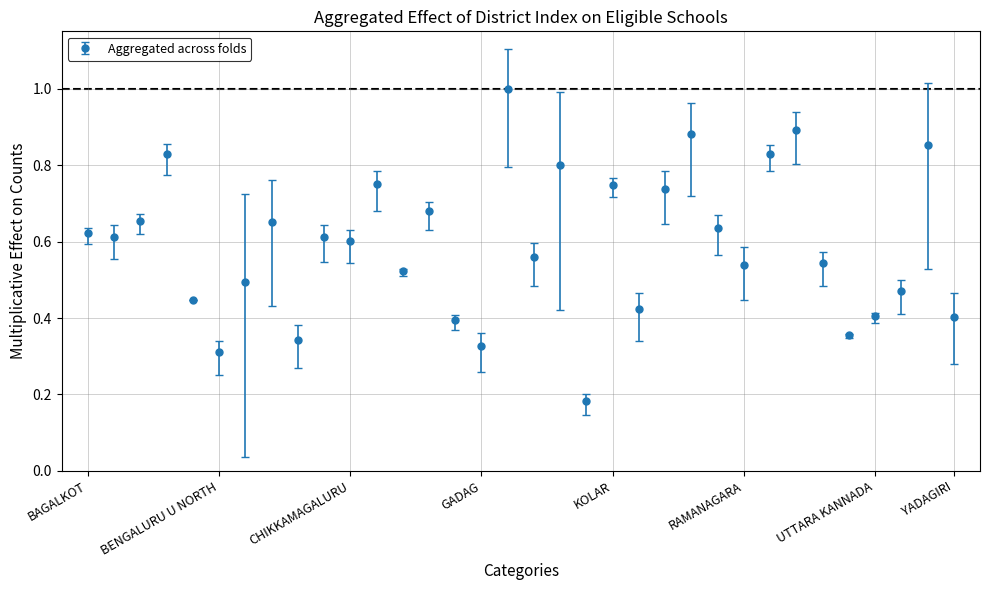

Is this an area chart (filled region under the line)?

No